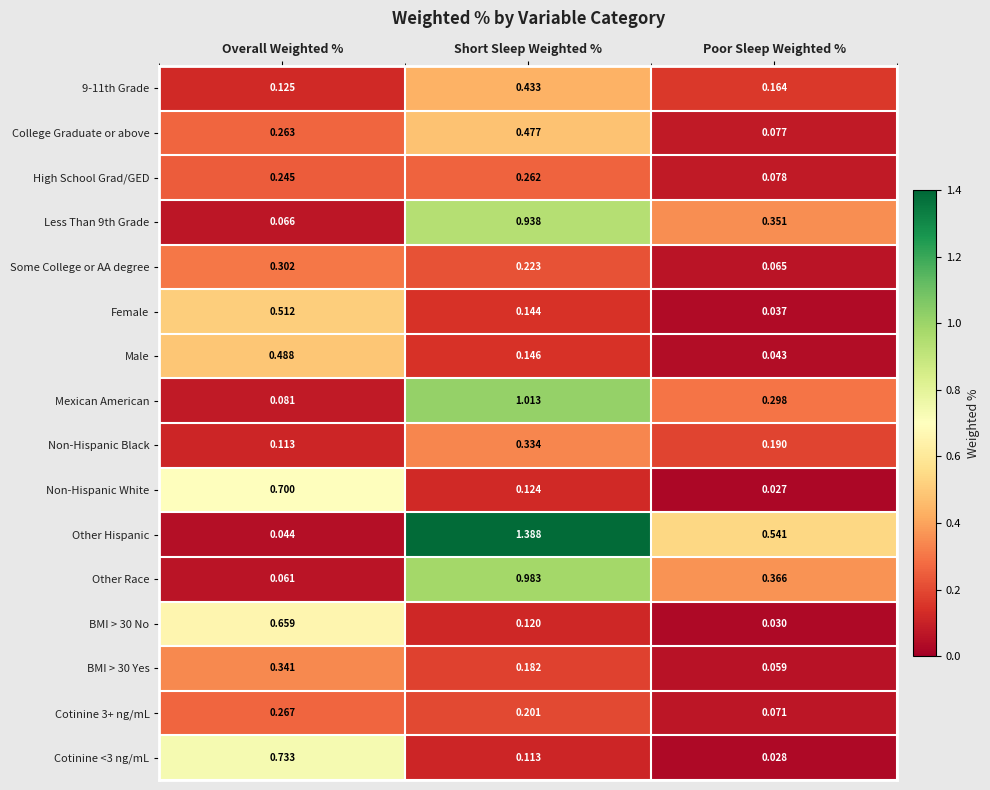

Which category has the highest value across all series?

Short Sleep Weighted %